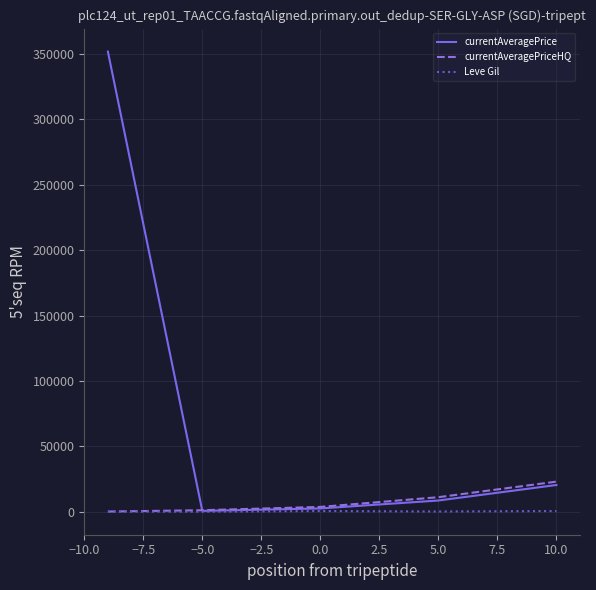

What is the maximum value for currentAveragePriceHQ?

23166.7